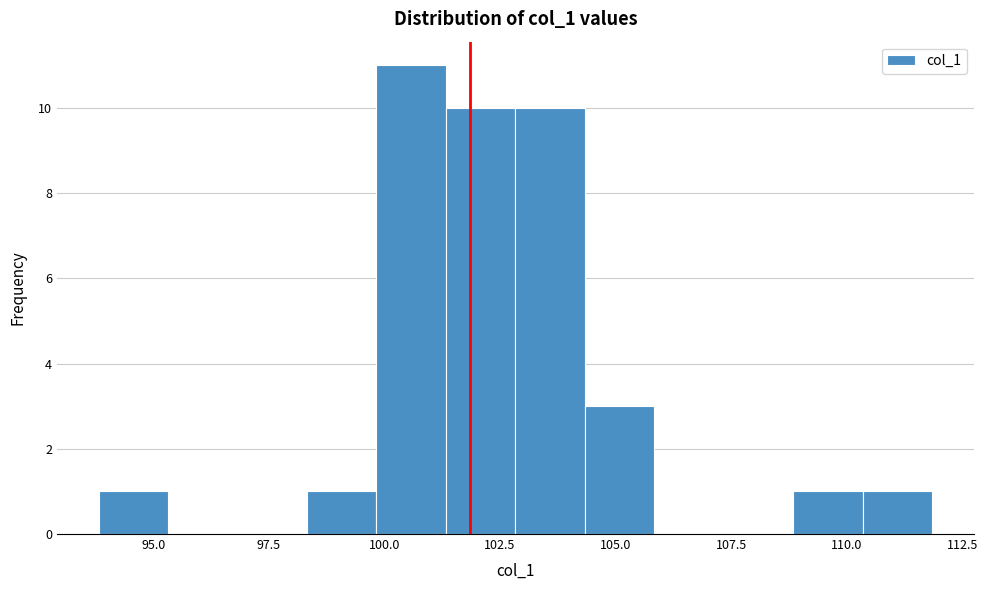

Read against the x-axis, roughly where is the centre of the tallest bar?

100.5